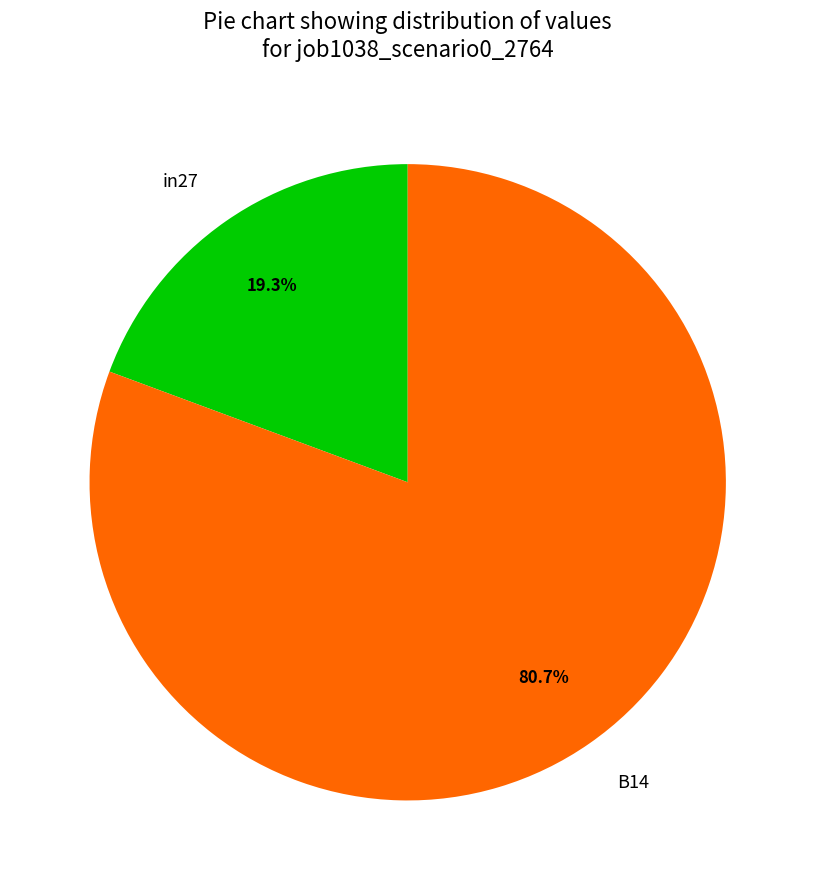

The in27 slice represents 19% of the pie. True or false?

True